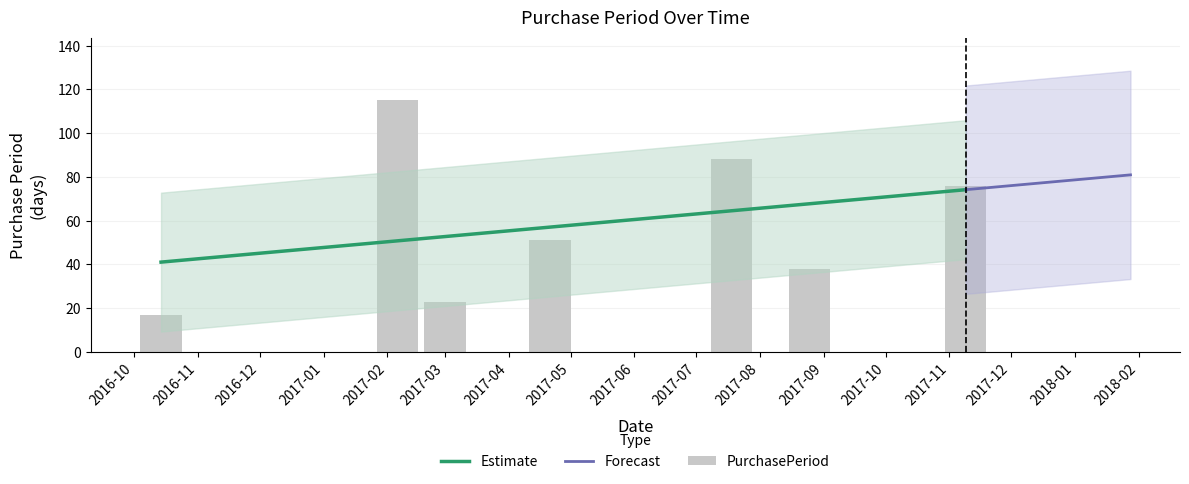

Which category has the lowest value across all series?

2016-10-14